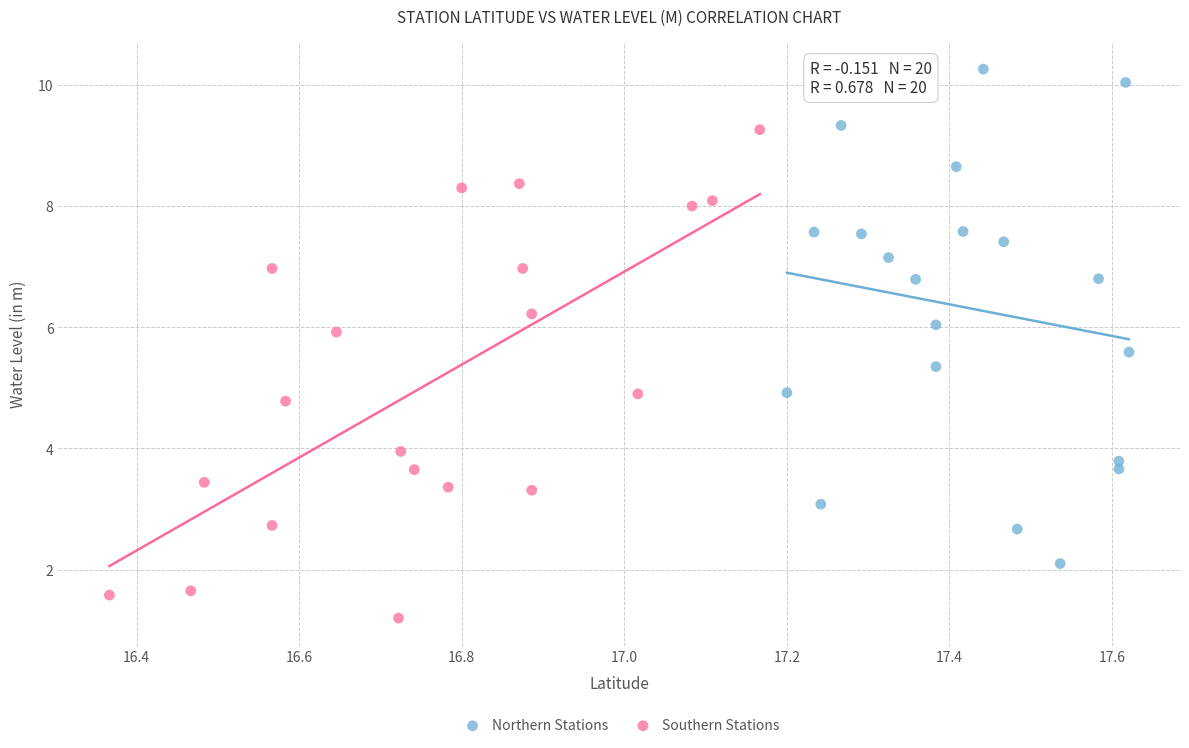

What are all the series names shown in the legend?

Northern Stations, Southern Stations